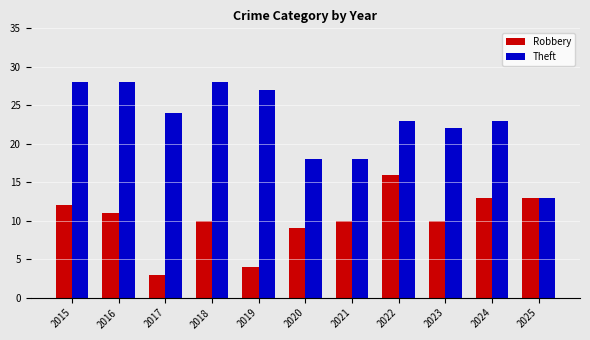

What is the average value of the Theft series?

23